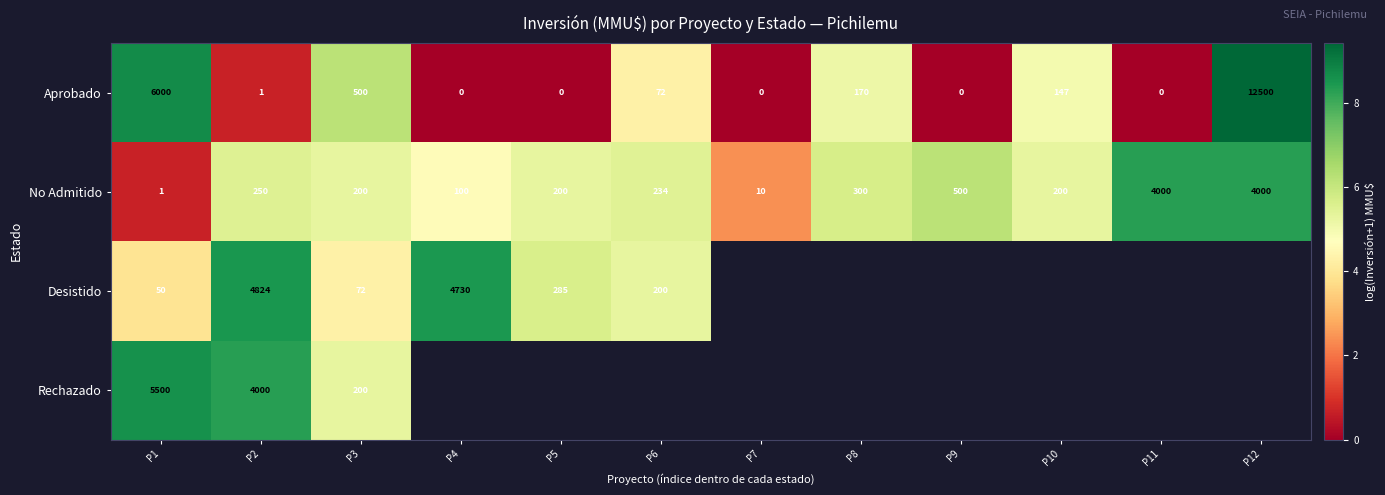

At how many categories does at least one series exceed 0?

12